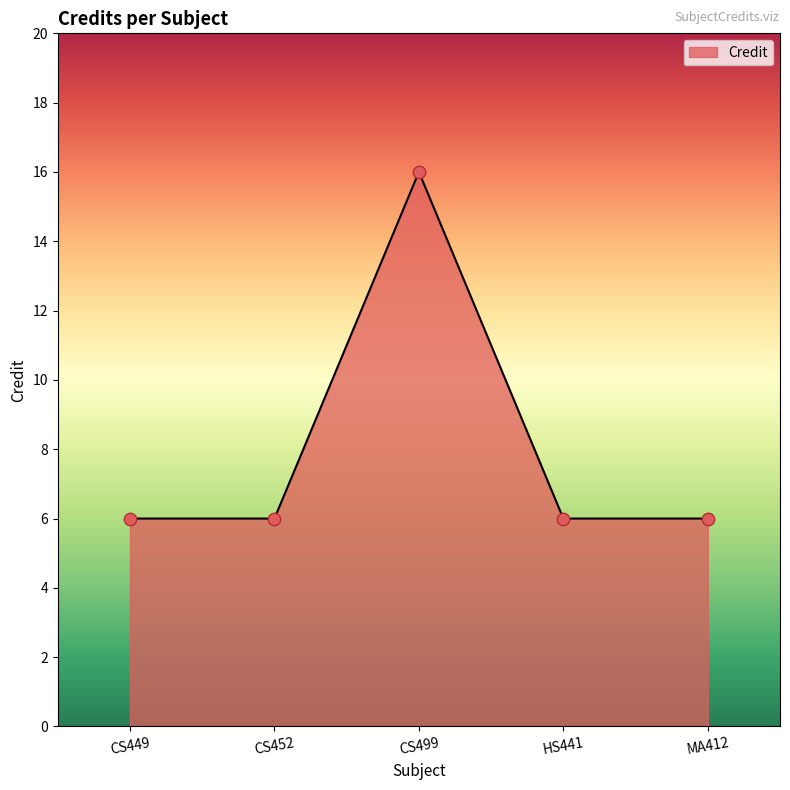

What is the change in value from CS452 to CS499?

+10